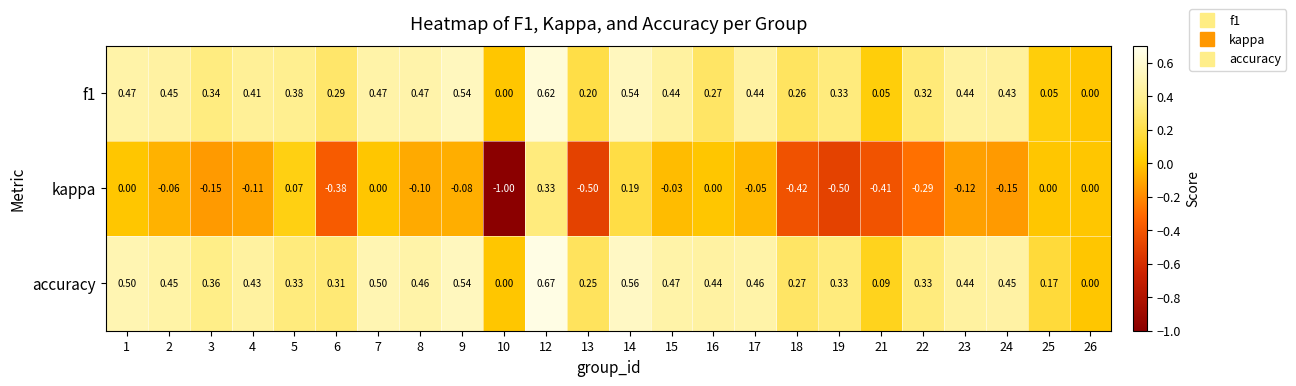

Between 19 and 22, which series saw the biggest shift?

kappa